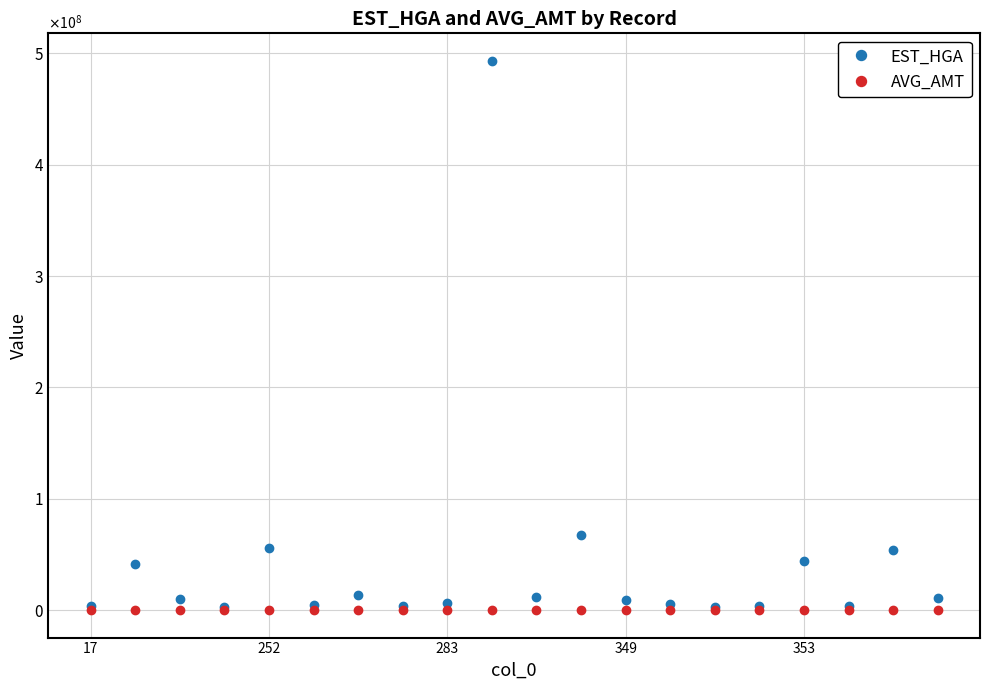

How many interior local peaks does the AVG_AMT series have?

6